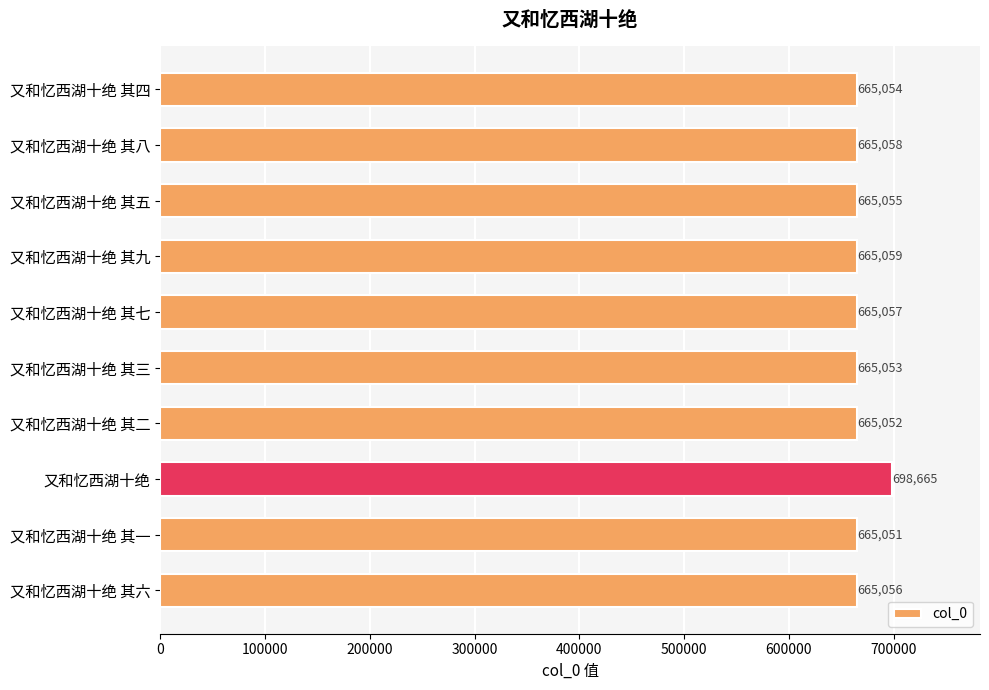

Reading top to bottom, transcribe all the data shown in this chart.

又和忆西湖十绝 其四=665054	又和忆西湖十绝 其八=665058	又和忆西湖十绝 其五=665055	又和忆西湖十绝 其九=665059	又和忆西湖十绝 其七=665057	又和忆西湖十绝 其三=665053	又和忆西湖十绝 其二=665052	又和忆西湖十绝=698665	又和忆西湖十绝 其一=665051	又和忆西湖十绝 其六=665056